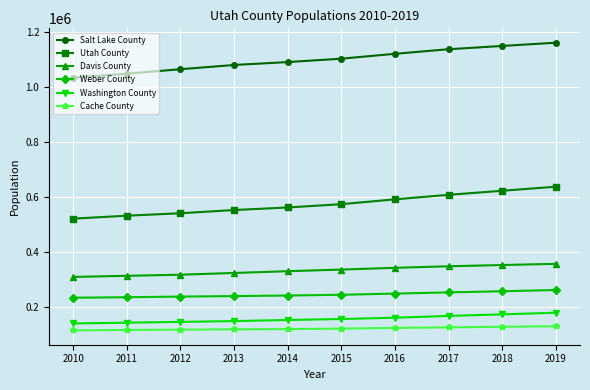

True or false: Washington County and Davis County cross at least once.

False